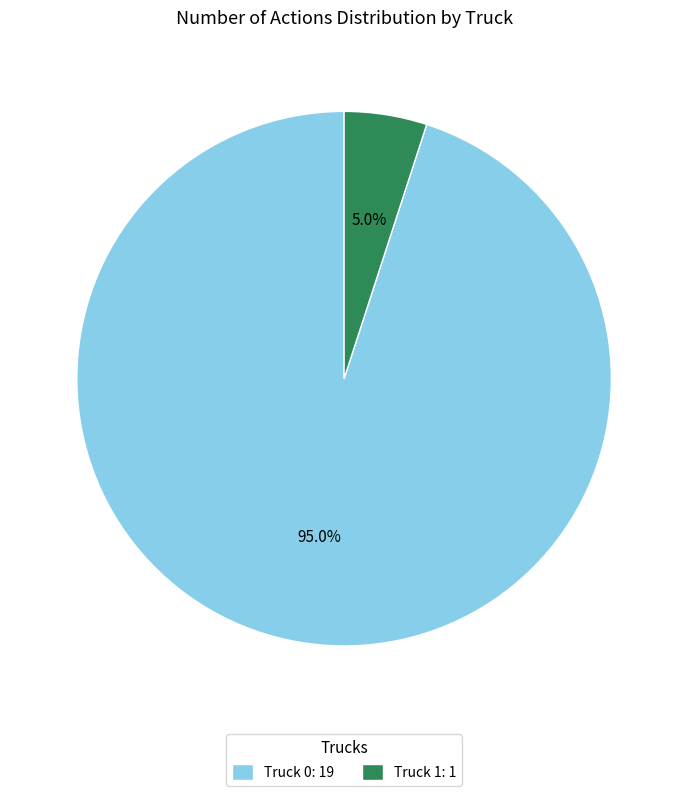

What is the majority slice?

Truck 0